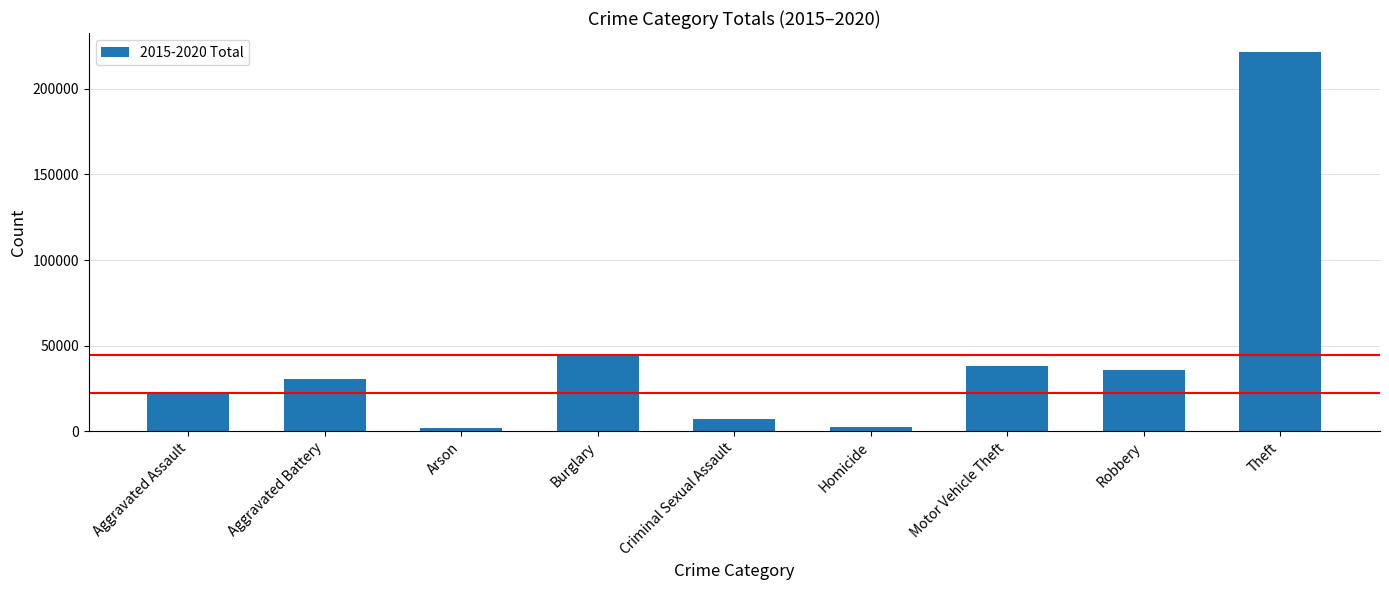

True or false: the data shows 43954 at Burglary.

True